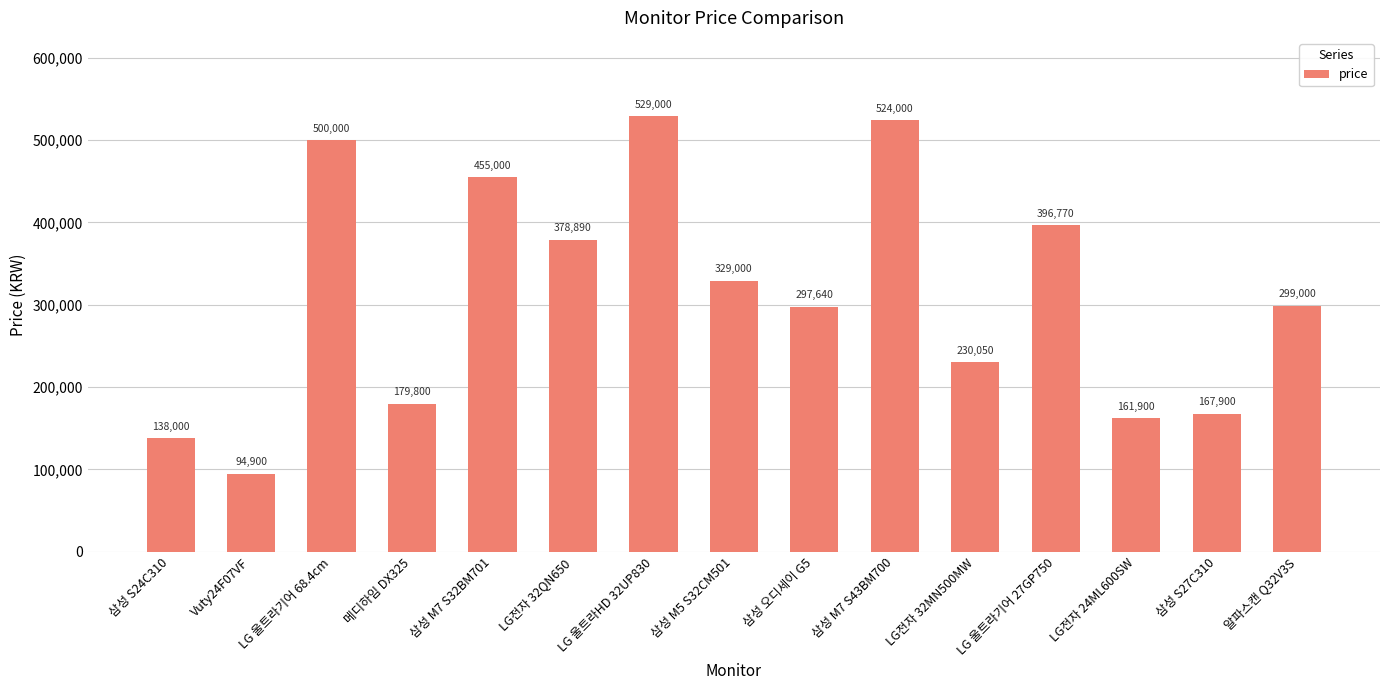

Between LG 울트라HD 32UP830 and 삼성 S27C310, which is larger?

LG 울트라HD 32UP830